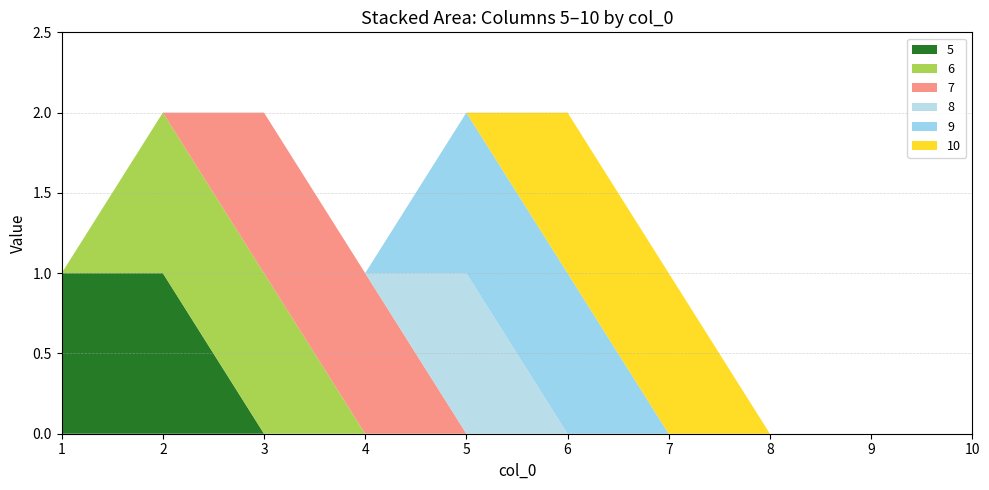

Reading right to left, transcribe all the data shown in this chart.

5: 10=0	9=0	8=0	7=0	6=0	5=0	4=0	3=0	2=1	1=1
6: 10=0	9=0	8=0	7=0	6=0	5=0	4=0	3=1	2=1	1=0
7: 10=0	9=0	8=0	7=0	6=0	5=0	4=1	3=1	2=0	1=0
8: 10=0	9=0	8=0	7=0	6=0	5=1	4=0	3=0	2=0	1=0
9: 10=0	9=0	8=0	7=0	6=1	5=1	4=0	3=0	2=0	1=0
10: 10=0	9=0	8=0	7=1	6=1	5=0	4=0	3=0	2=0	1=0